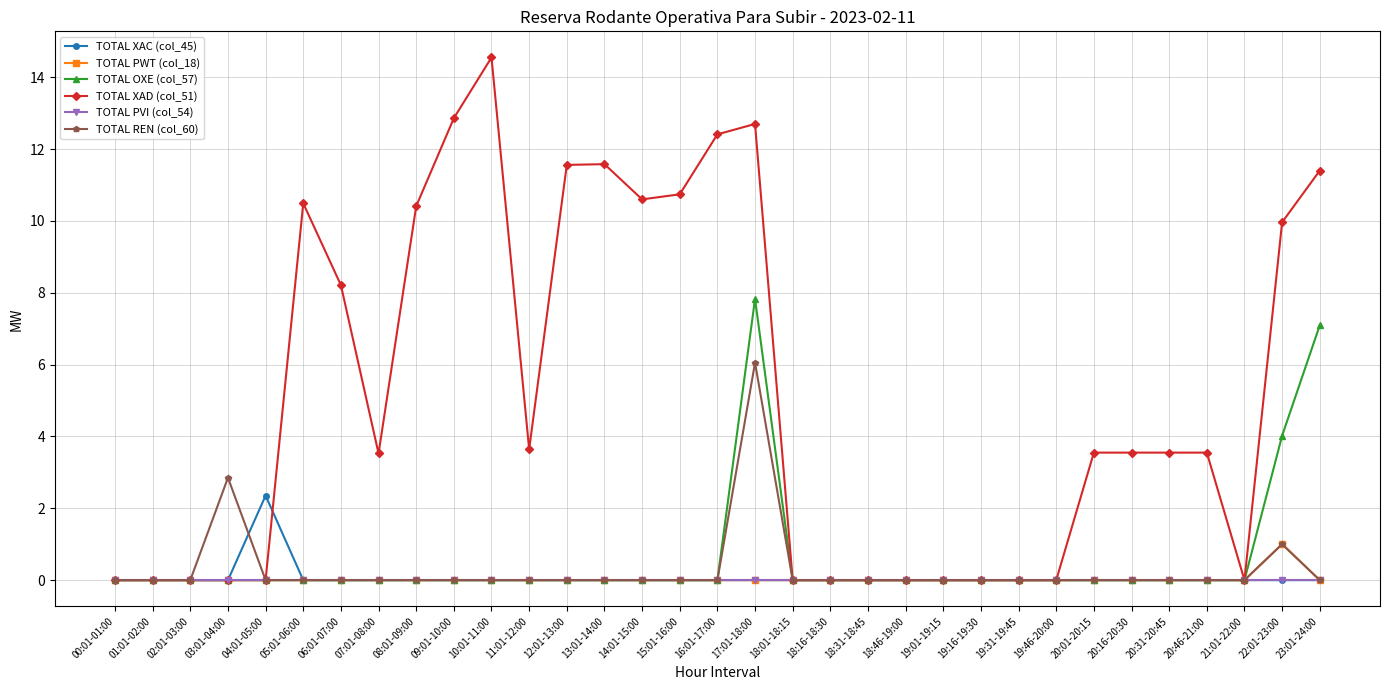

List the series in order of their peak value, lowest first.

TOTAL PVI (col_54), TOTAL PWT (col_18), TOTAL XAC (col_45), TOTAL REN (col_60), TOTAL OXE (col_57), TOTAL XAD (col_51)